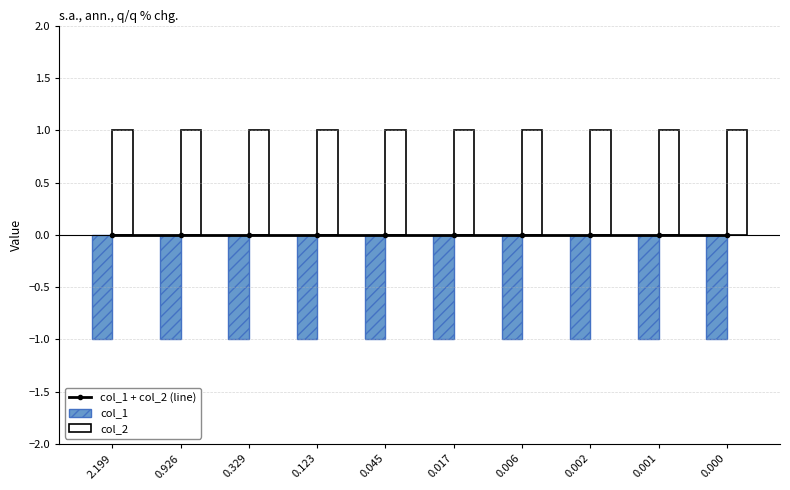

What is the value of the col_1 bar at the 3rd from the left?

-1